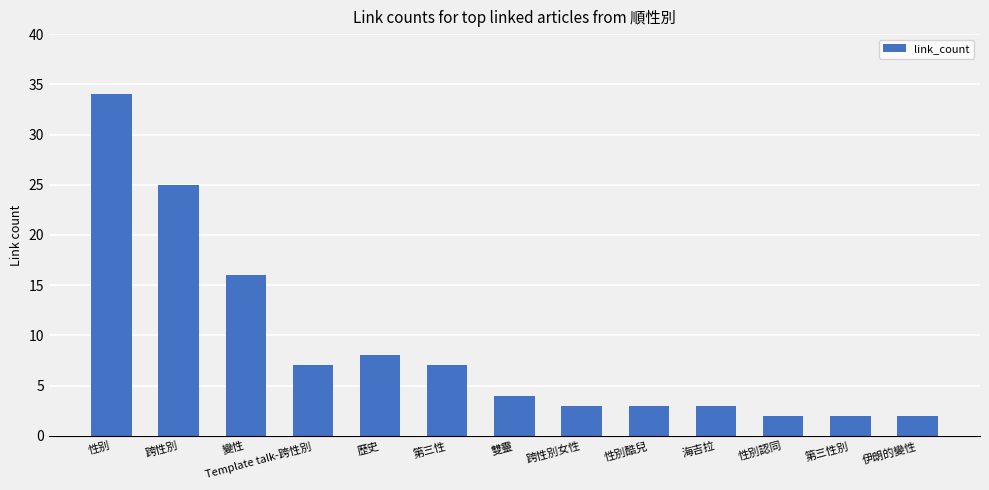

How many bars are there in total?

13